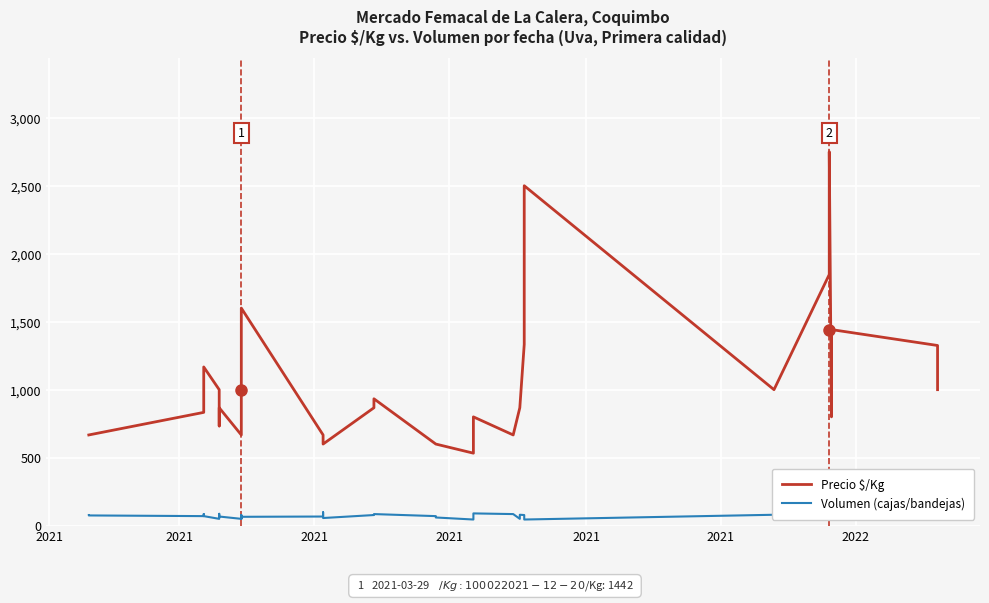

What is the sum of all Volumen (cajas/bandejas) values?

3127